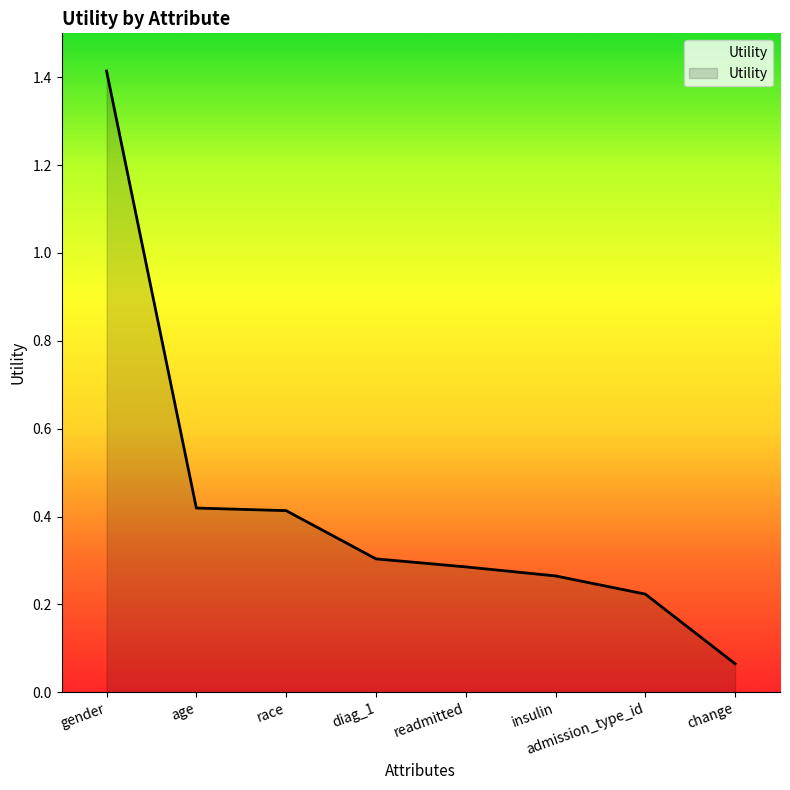

Between change and insulin, which is larger?

insulin